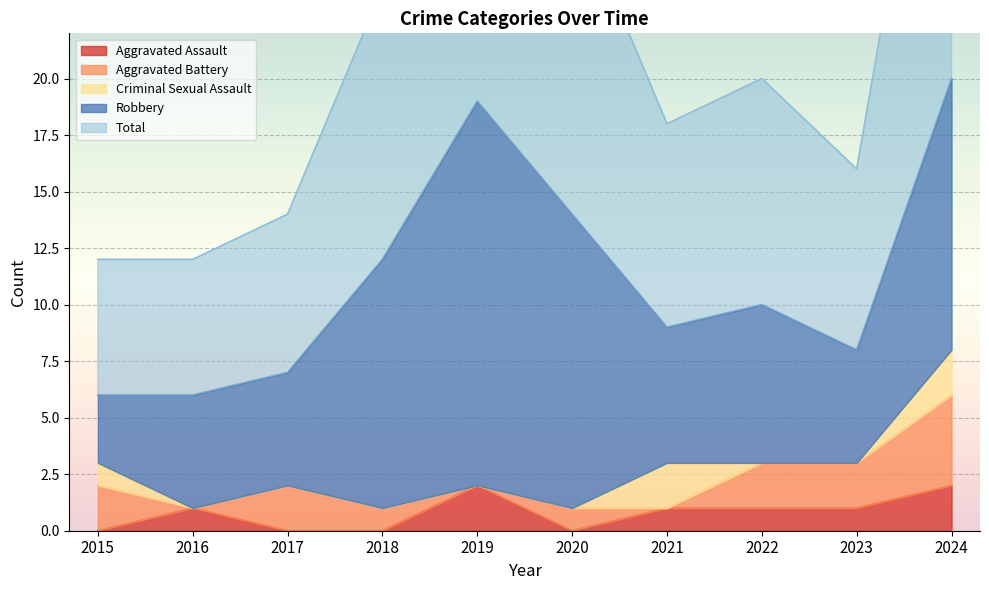

At which category is the sum across all series the highest?

2024